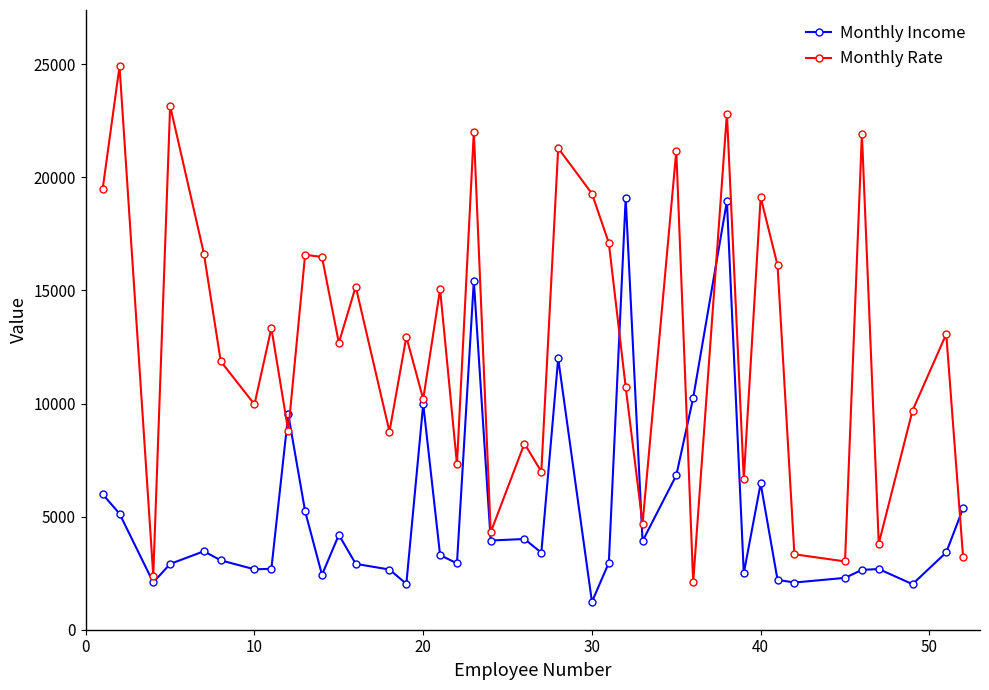

What is the value of the Monthly Income point at the 17th from the left?

3298